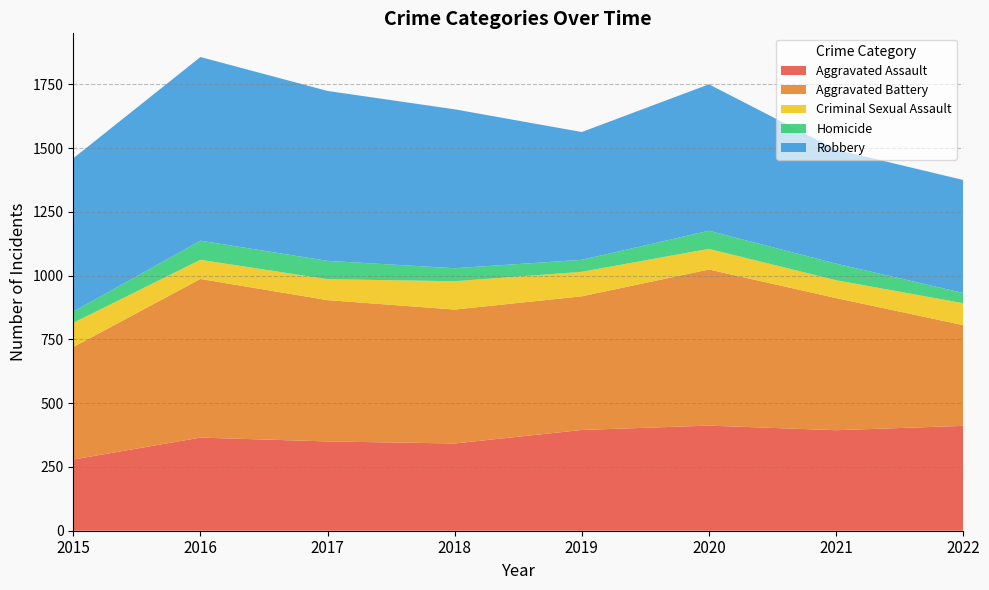

Reading left to right, transcribe all the data shown in this chart.

Aggravated Assault: 2015=279	2016=365	2017=350	2018=342	2019=395	2020=412	2021=394	2022=411
Aggravated Battery: 2015=441	2016=622	2017=554	2018=525	2019=524	2020=612	2021=518	2022=395
Criminal Sexual Assault: 2015=95	2016=75	2017=82	2018=111	2019=96	2020=81	2021=70	2022=86
Homicide: 2015=44	2016=75	2017=72	2018=51	2019=47	2020=71	2021=65	2022=40
Robbery: 2015=601	2016=720	2017=666	2018=623	2019=501	2020=574	2021=447	2022=443